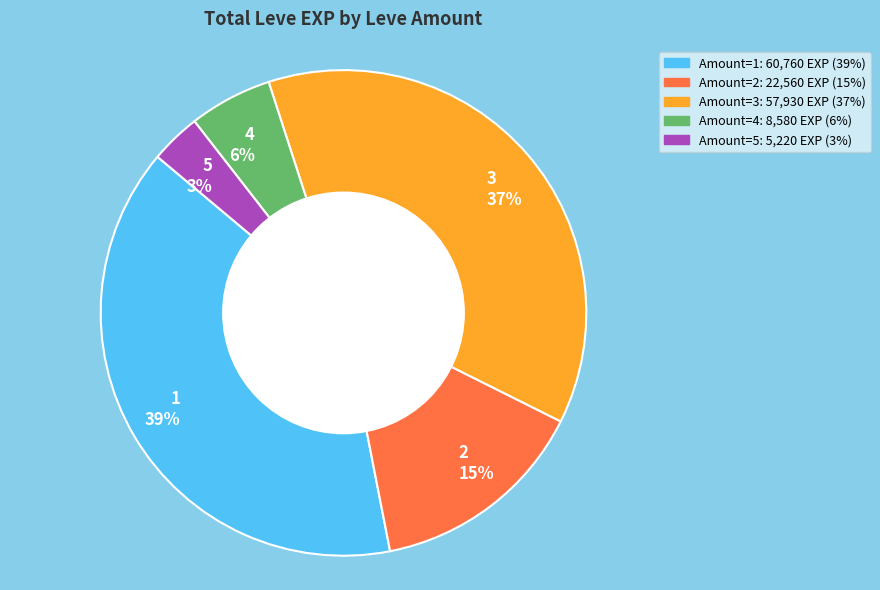

Is there any slice that represents more than half of the pie?

No